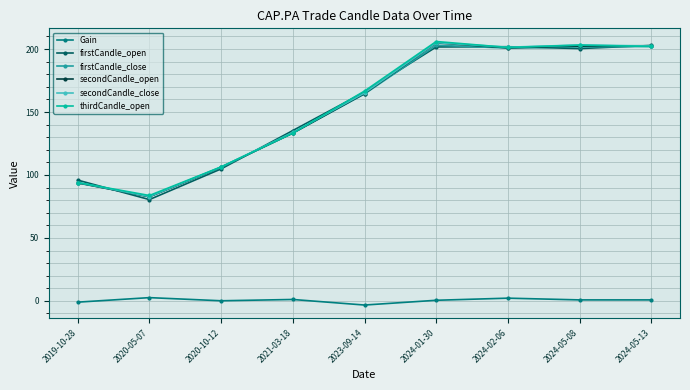

True or false: thirdCandle_open has more than 0 points higher than both neighbors.

True